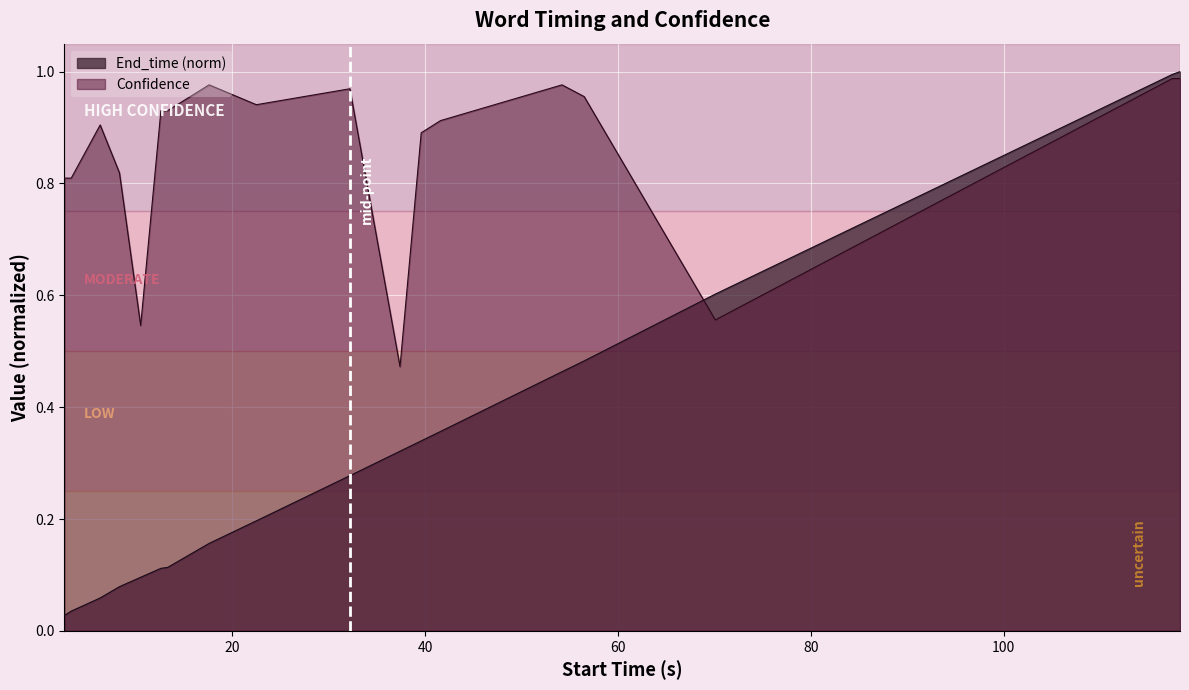

In Confidence, how many points are higher than both neighbors (excluding endpoints)?

4